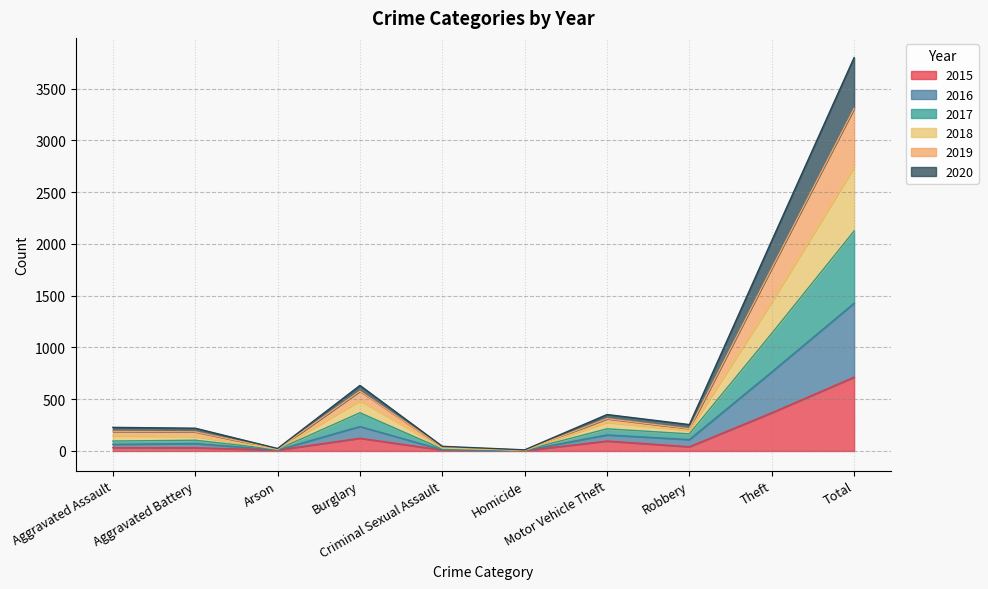

Between Homicide and Arson, which is larger?

Arson